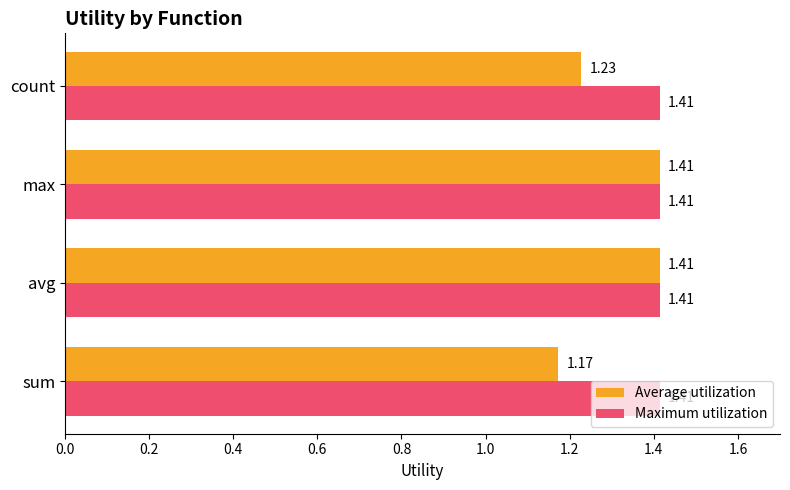

What is the sum of the Average utilization values at sum and count?

2.4